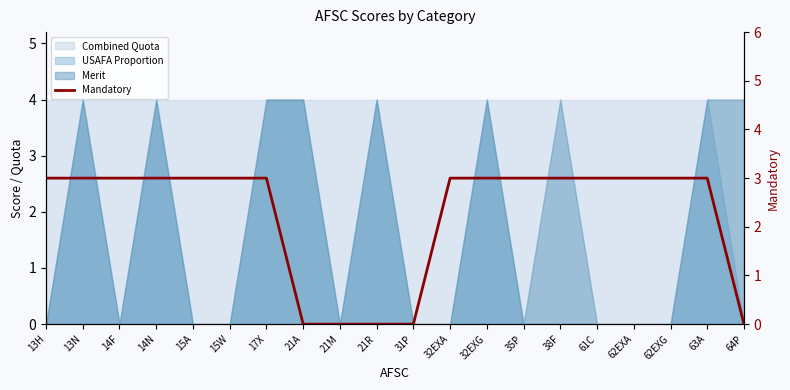

How many values are above zero?

15